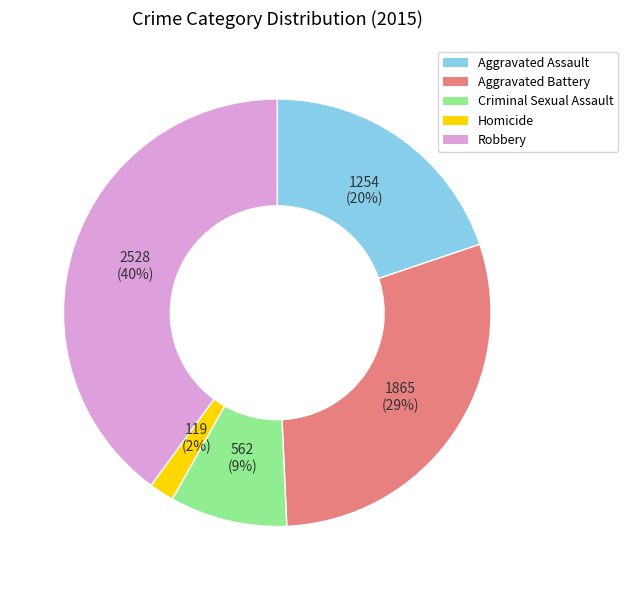

To the nearest percent, what is the average slice percentage?

20%